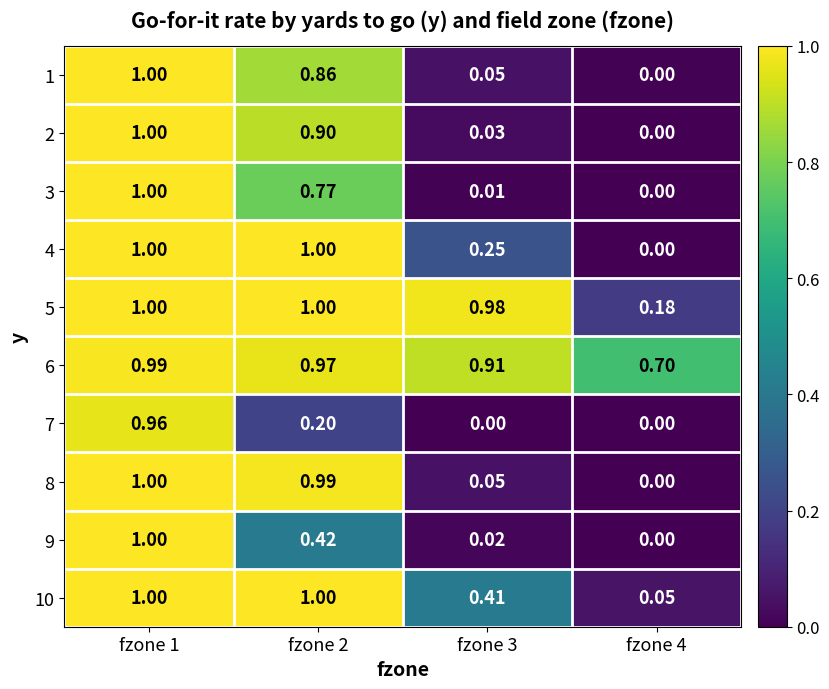

How many categories are shown in the chart?

4